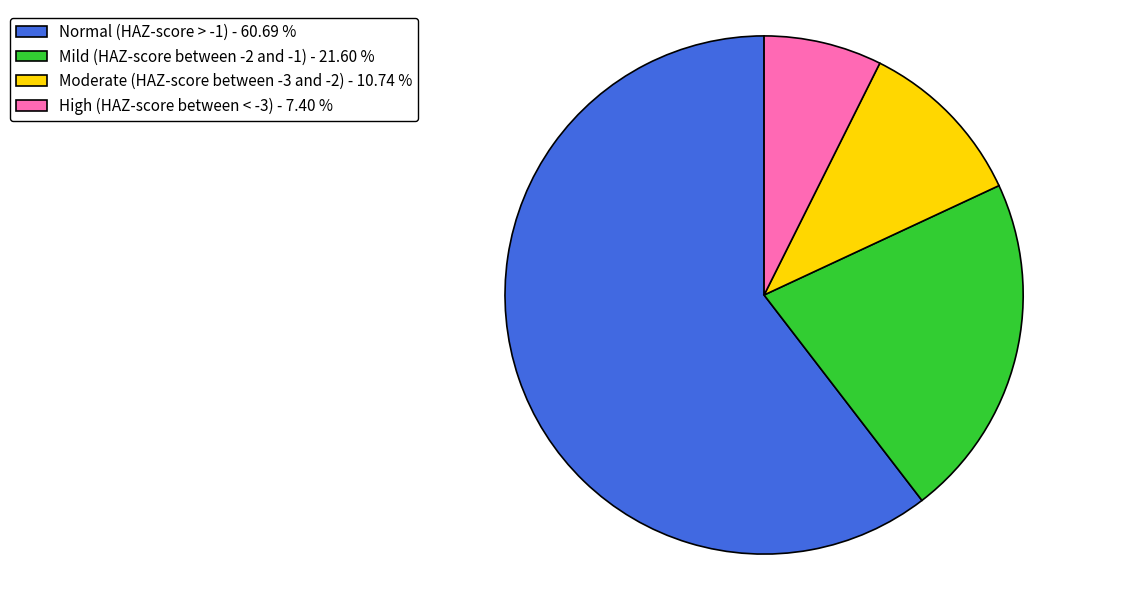

True or false: Moderate (HAZ-score between -3 and -2) accounts for 1% of the total.

False